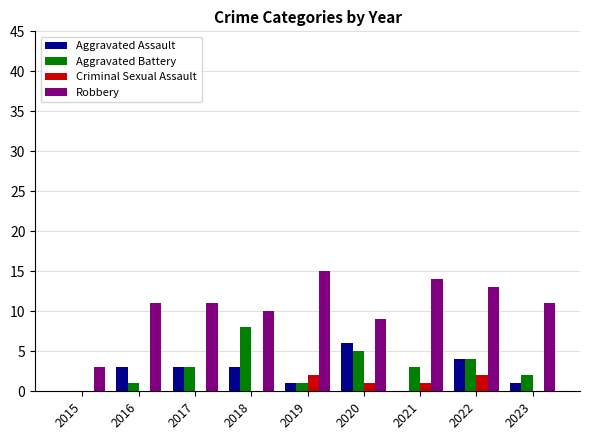

What is the sum of all Robbery values?

97